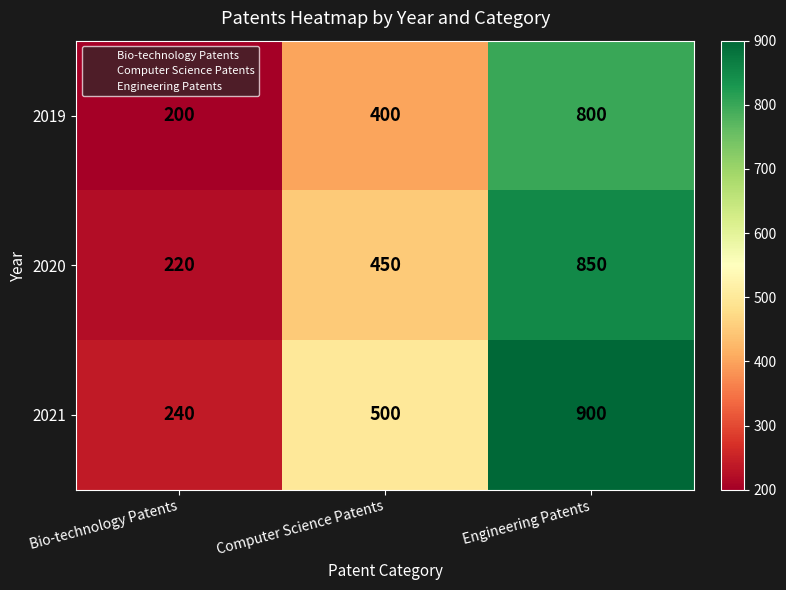

What is the spread (max minus min) of values at Computer Science Patents?

100